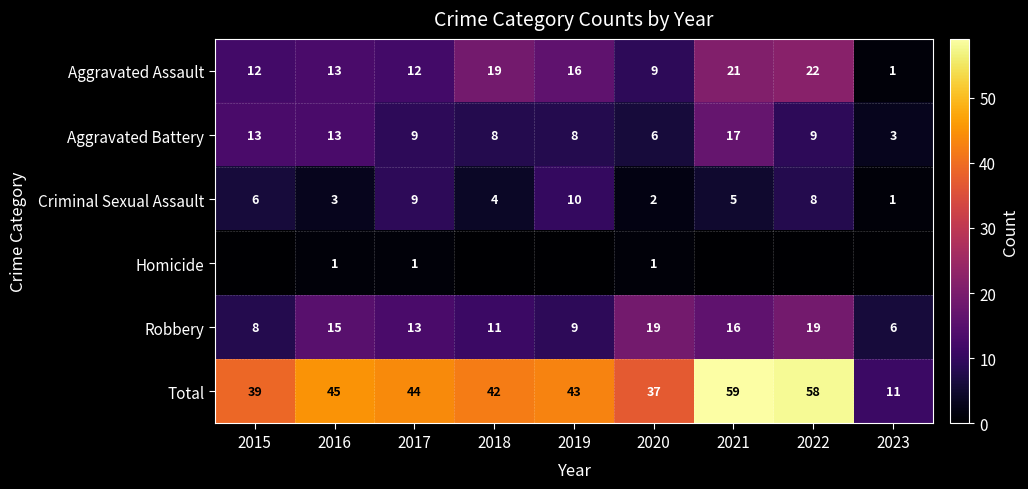

How many categories are shown in the chart?

9